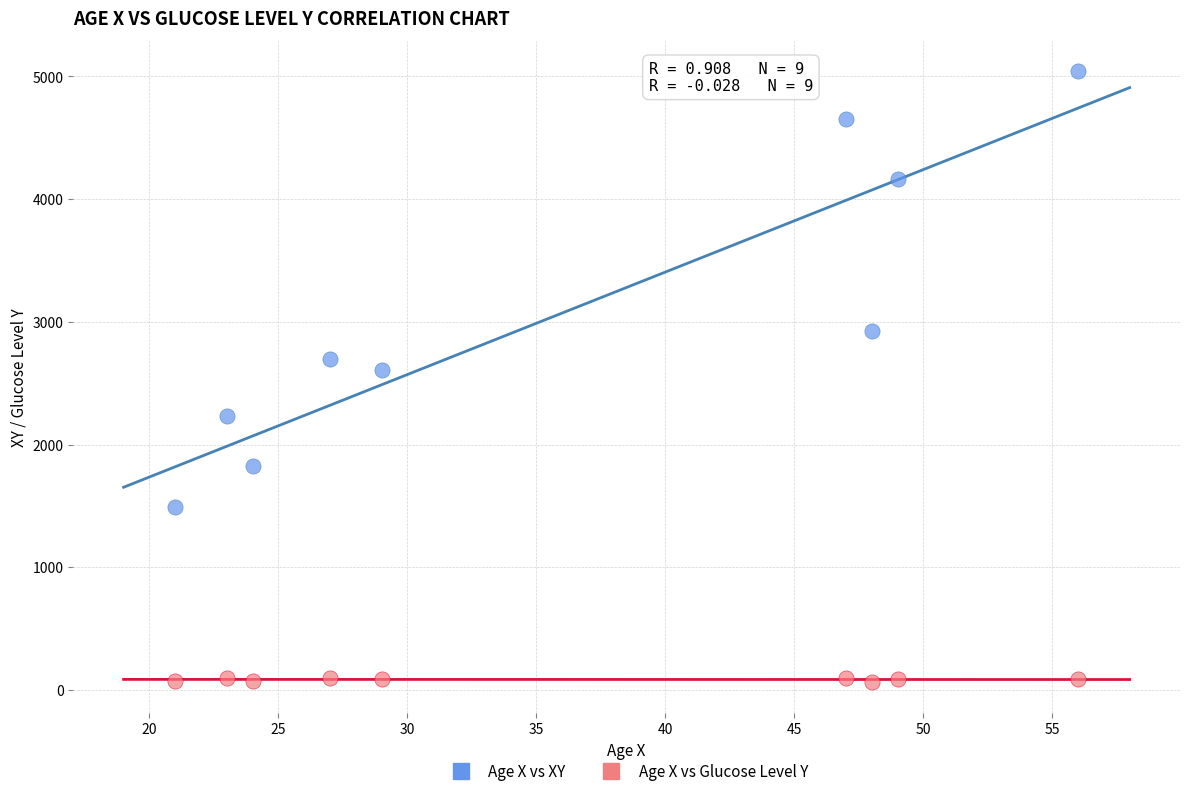

What are all the series names shown in the legend?

Age X vs XY, Age X vs Glucose Level Y